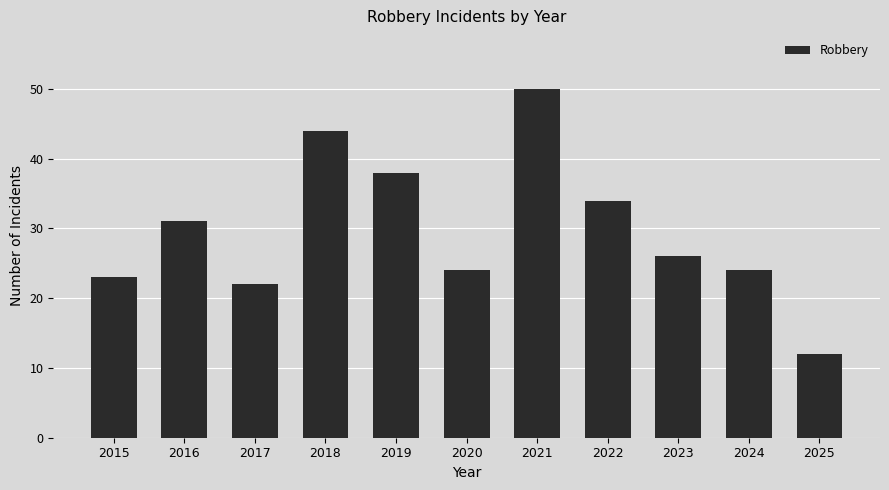

Reading left to right, extract all data points from this chart.

2015=23	2016=31	2017=22	2018=44	2019=38	2020=24	2021=50	2022=34	2023=26	2024=24	2025=12